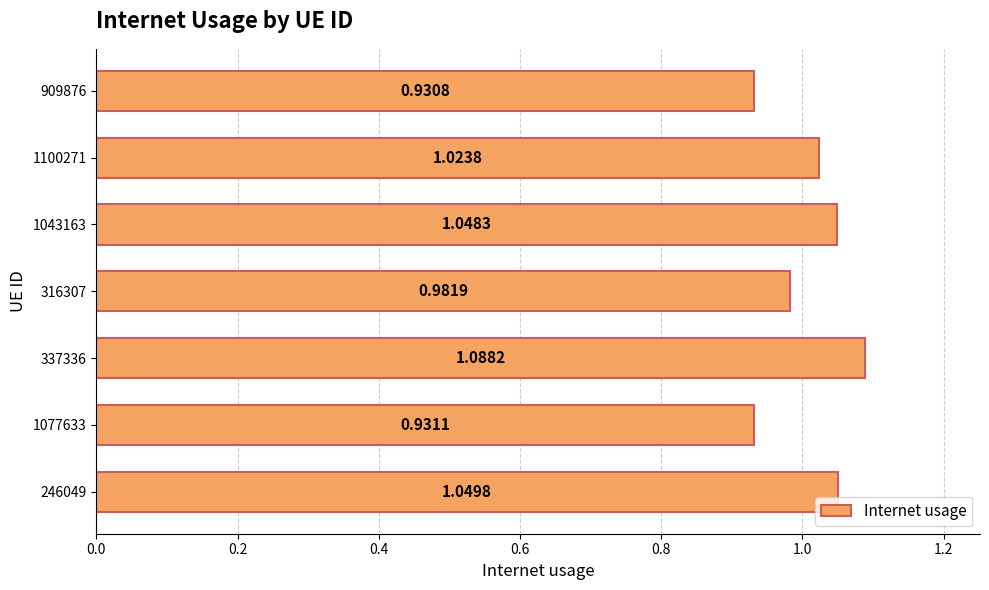

What is the sum of the values at 337336 and 1077633?

2.0